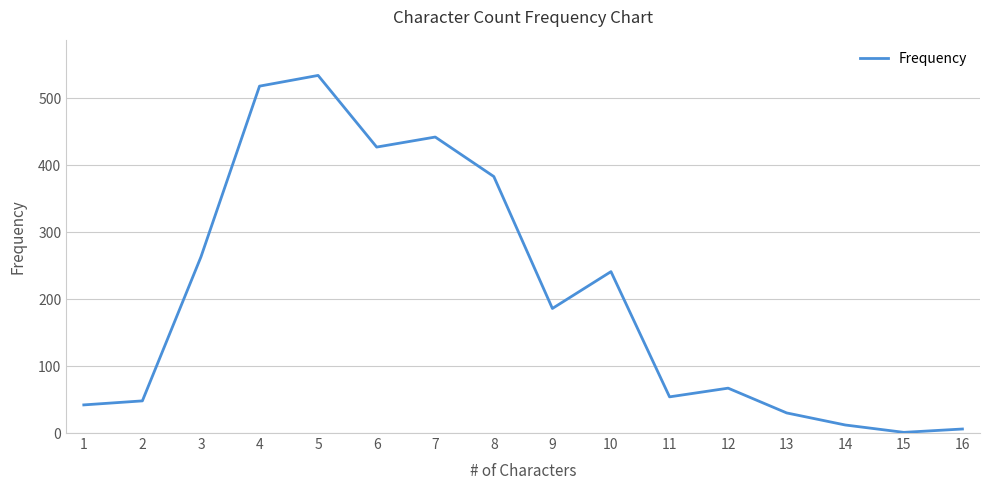

Rank the categories by value from lowest to highest.

15, 16, 14, 13, 1, 2, 11, 12, 9, 10, 3, 8, 6, 7, 4, 5